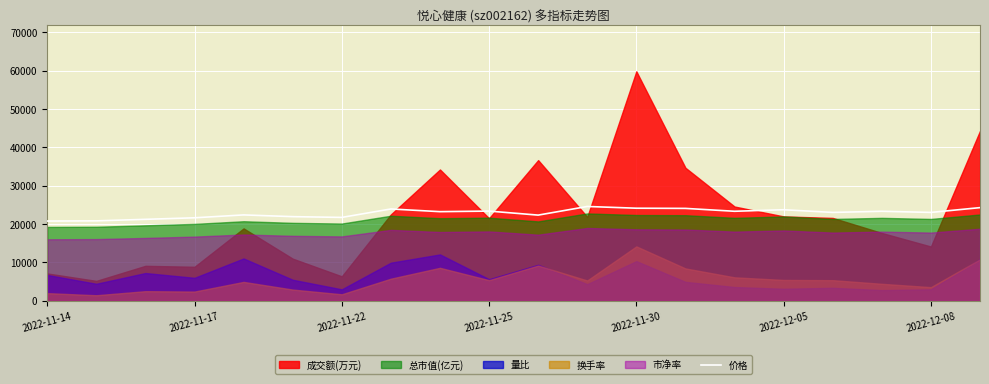

What is the maximum value for 价格?

24600.0